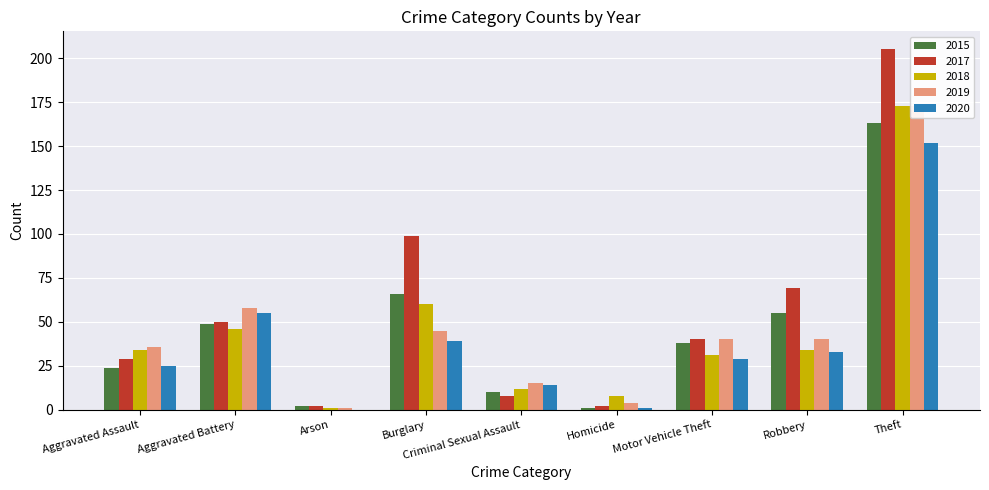

Count the number of categories in the chart.

9